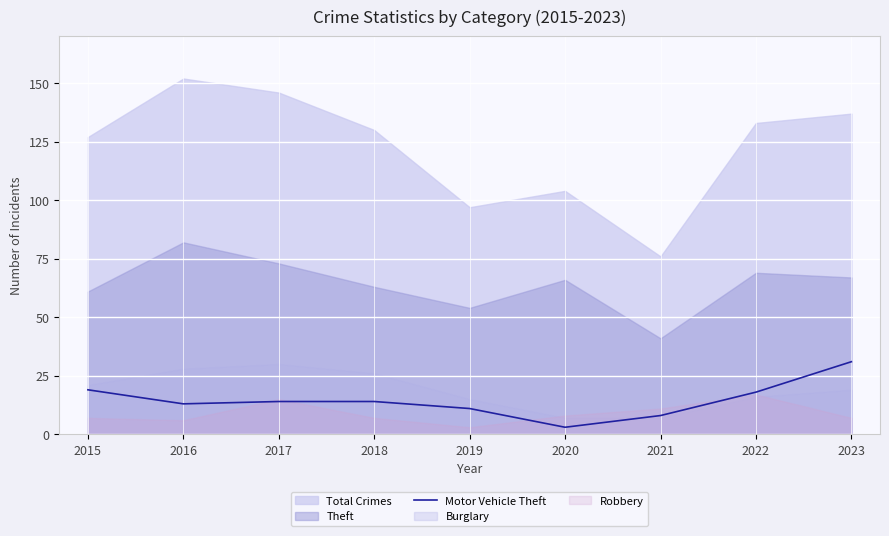

What is the minimum value shown in the chart?

3